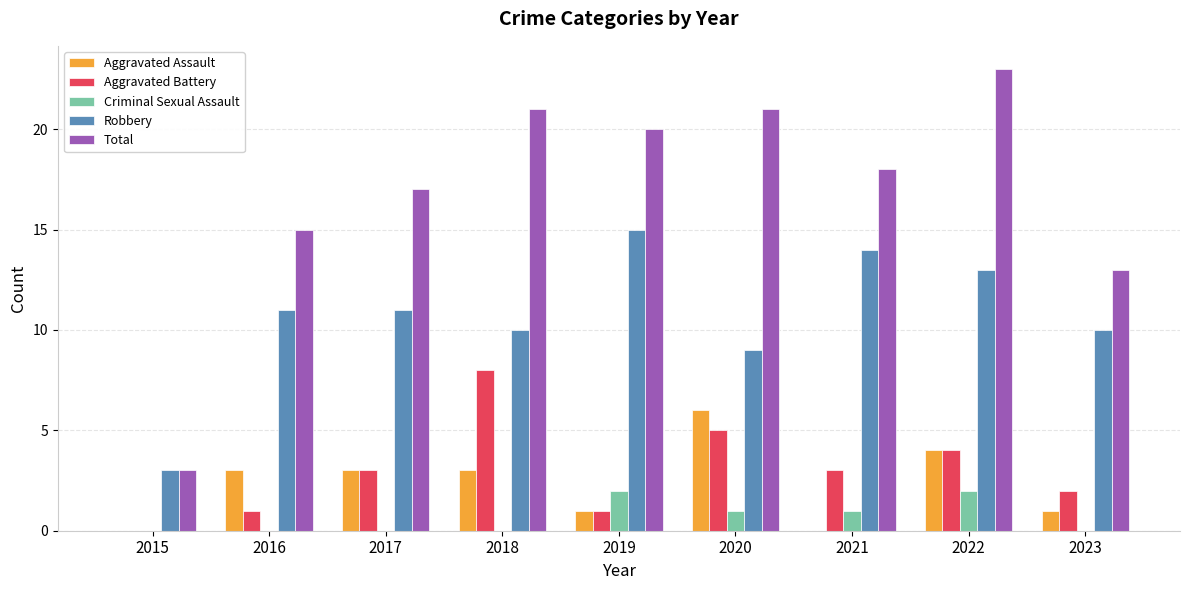

Reading right to left, transcribe all the data shown in this chart.

Aggravated Assault: 2023=1	2022=4	2021=0	2020=6	2019=1	2018=3	2017=3	2016=3	2015=0
Aggravated Battery: 2023=2	2022=4	2021=3	2020=5	2019=1	2018=8	2017=3	2016=1	2015=0
Criminal Sexual Assault: 2023=0	2022=2	2021=1	2020=1	2019=2	2018=0	2017=0	2016=0	2015=0
Robbery: 2023=10	2022=13	2021=14	2020=9	2019=15	2018=10	2017=11	2016=11	2015=3
Total: 2023=13	2022=23	2021=18	2020=21	2019=20	2018=21	2017=17	2016=15	2015=3